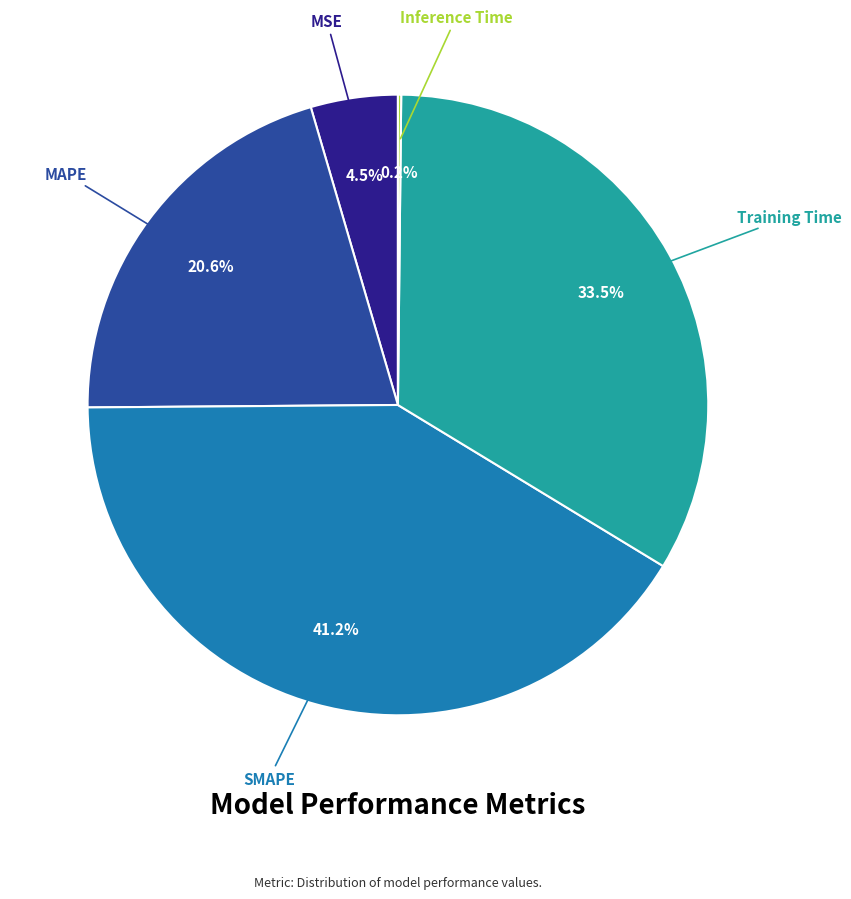

Is there any slice that represents more than half of the pie?

No